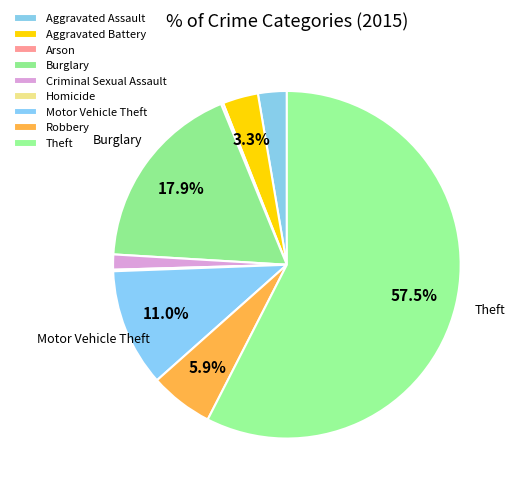

Is Burglary the majority of the pie?

No